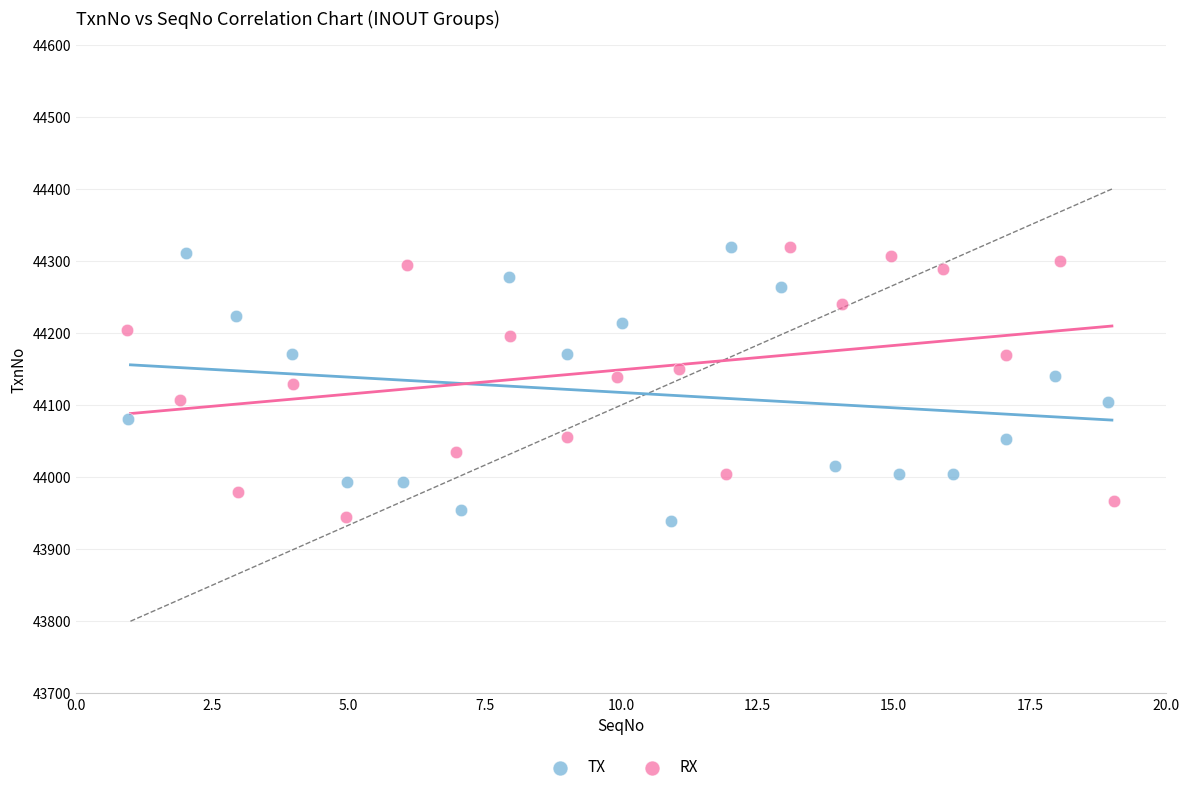

What are all the series names shown in the legend?

TX, RX